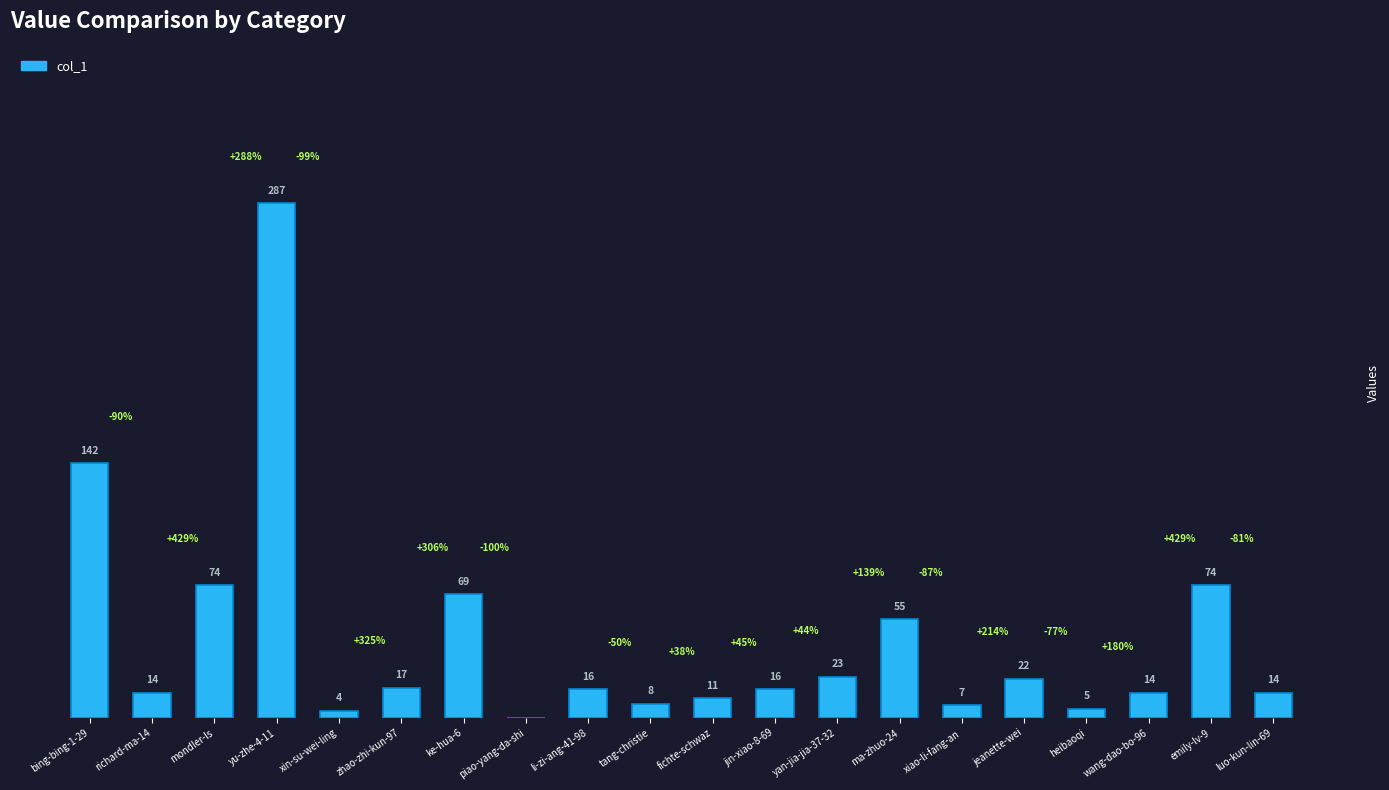

Between xiao-li-fang-an and richard-ma-14, which is larger?

richard-ma-14